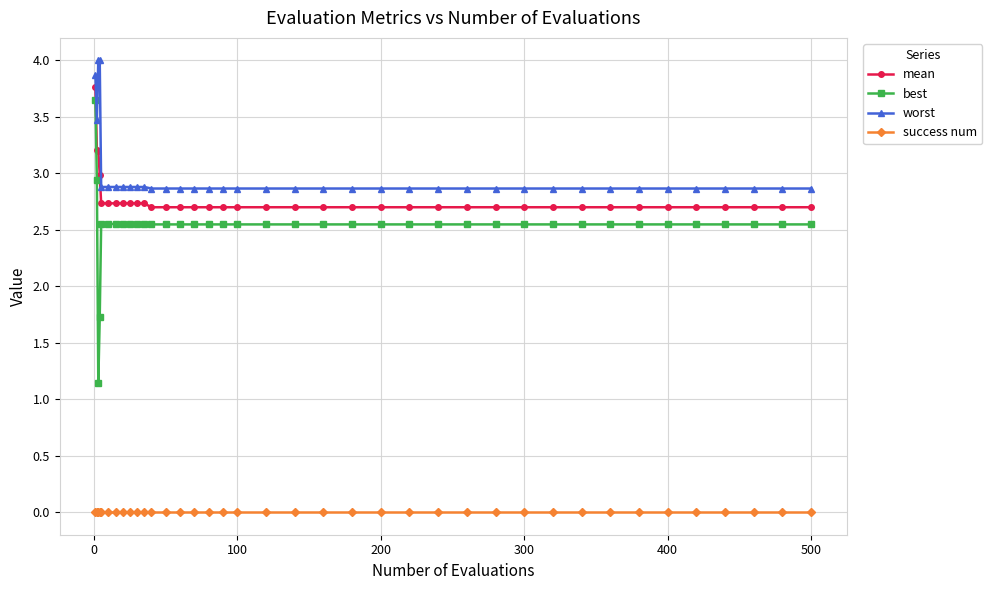

Which series has the widest spread of values?

best